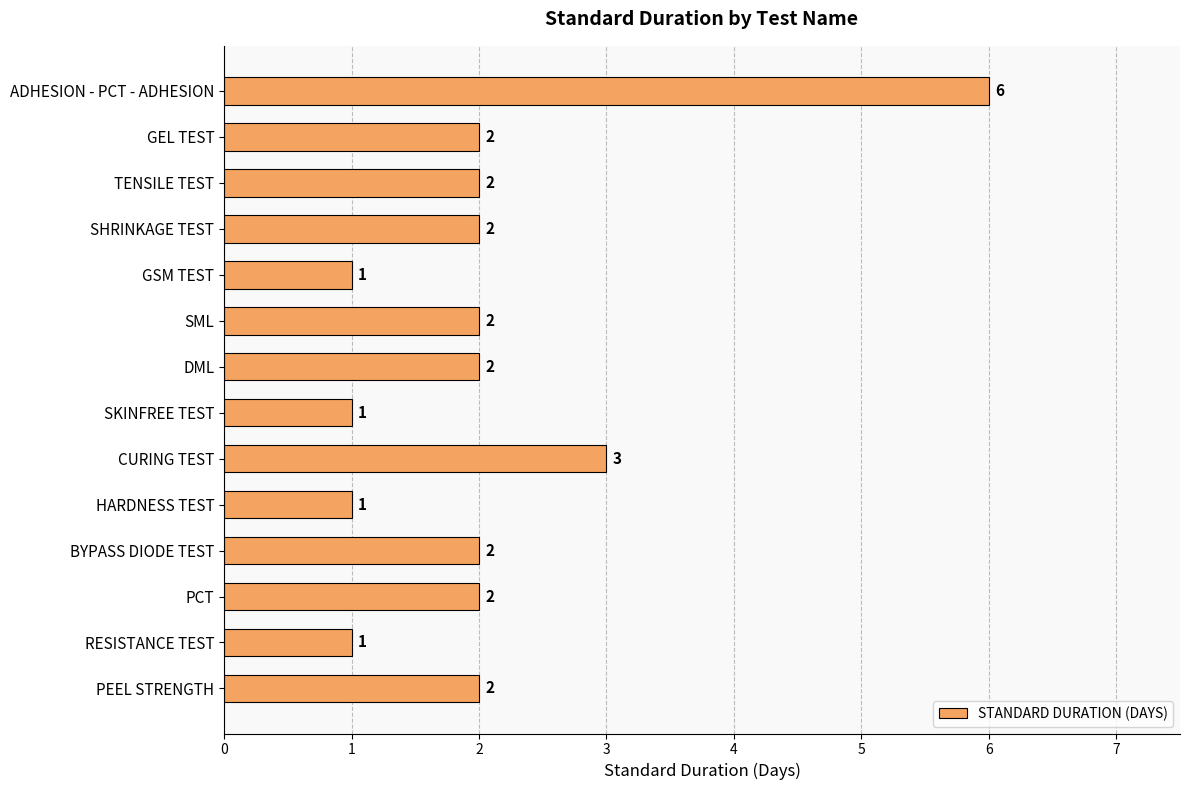

What is the label of the 7th bar from the top?

DML